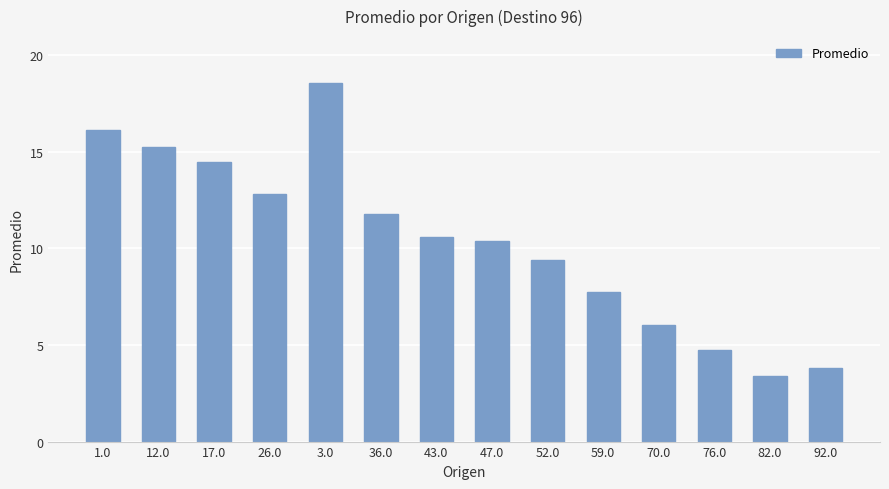

What is the minimum value shown in the chart?

3.4